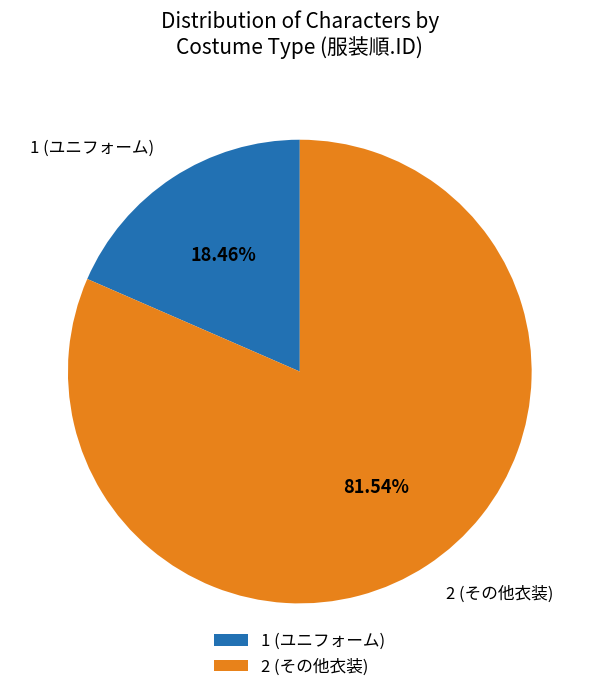

To the nearest percent, what percentage of the pie is 2?

82%